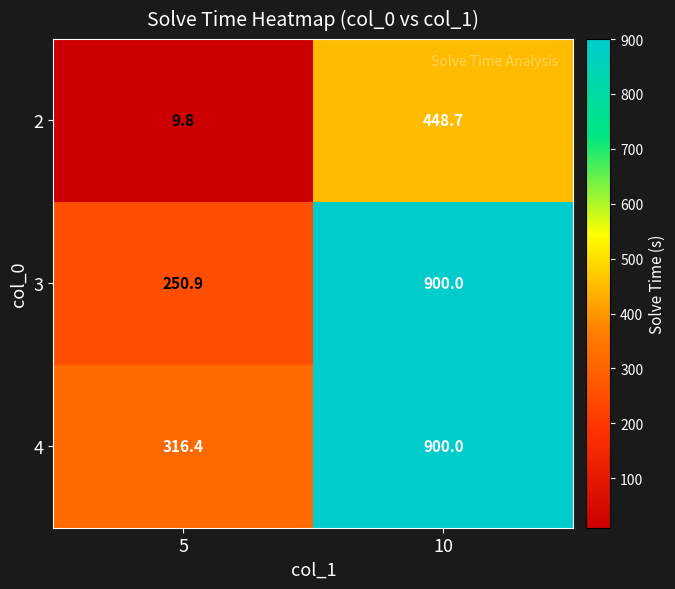

Which series changed the most between 5 and 10?

3